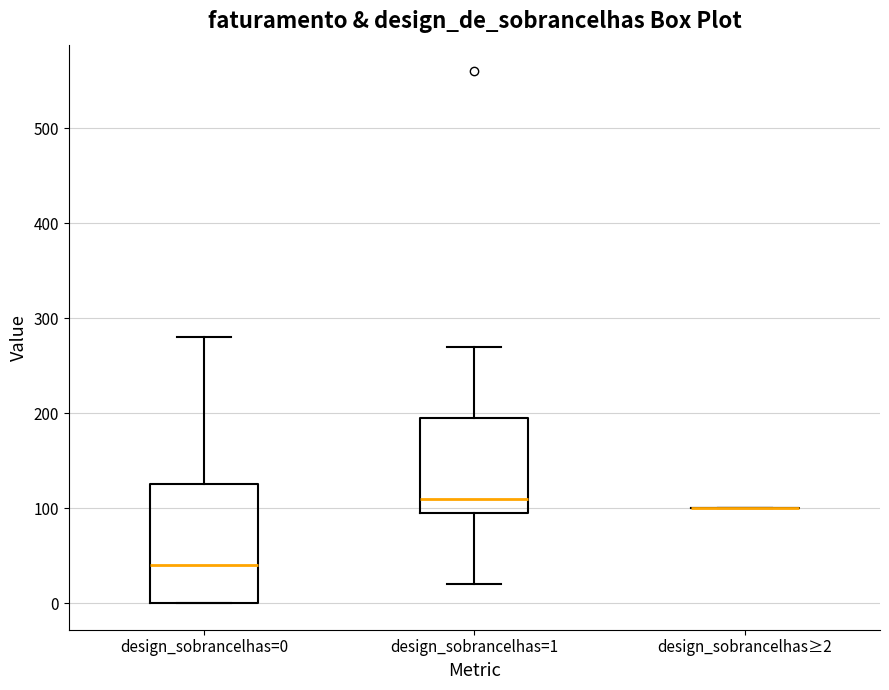

Reading left to right, transcribe this box plot: for each box, give where its median line is, the range the box spans, and where its two whiskers end, as read against the y-axis. The values are not printed on the chart, so give them approximately, as read against the axis.

design_sobrancelhas=0: median 40, box 0 to 130, whiskers 0 to 280
design_sobrancelhas=1: median 110, box 100 to 200, whiskers 20 to 270
design_sobrancelhas≥2: box collapsed to a line at 100, whiskers 100 to 100